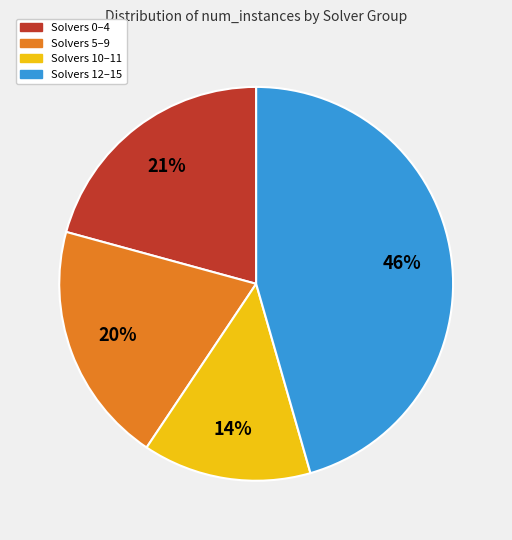

Is there a majority slice in this chart?

No